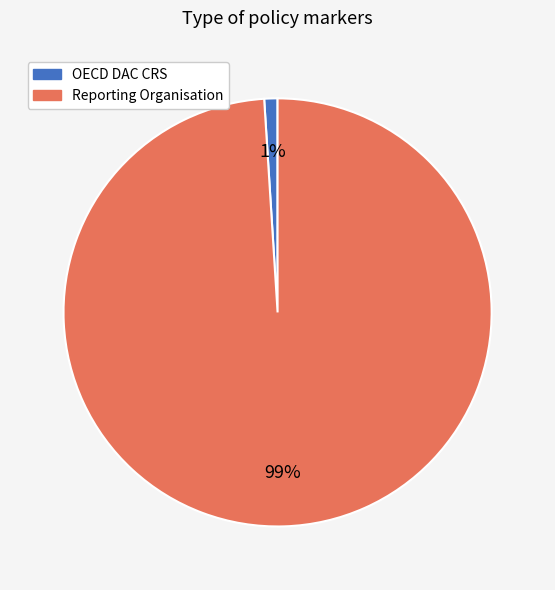

How many slices are in this pie chart?

2